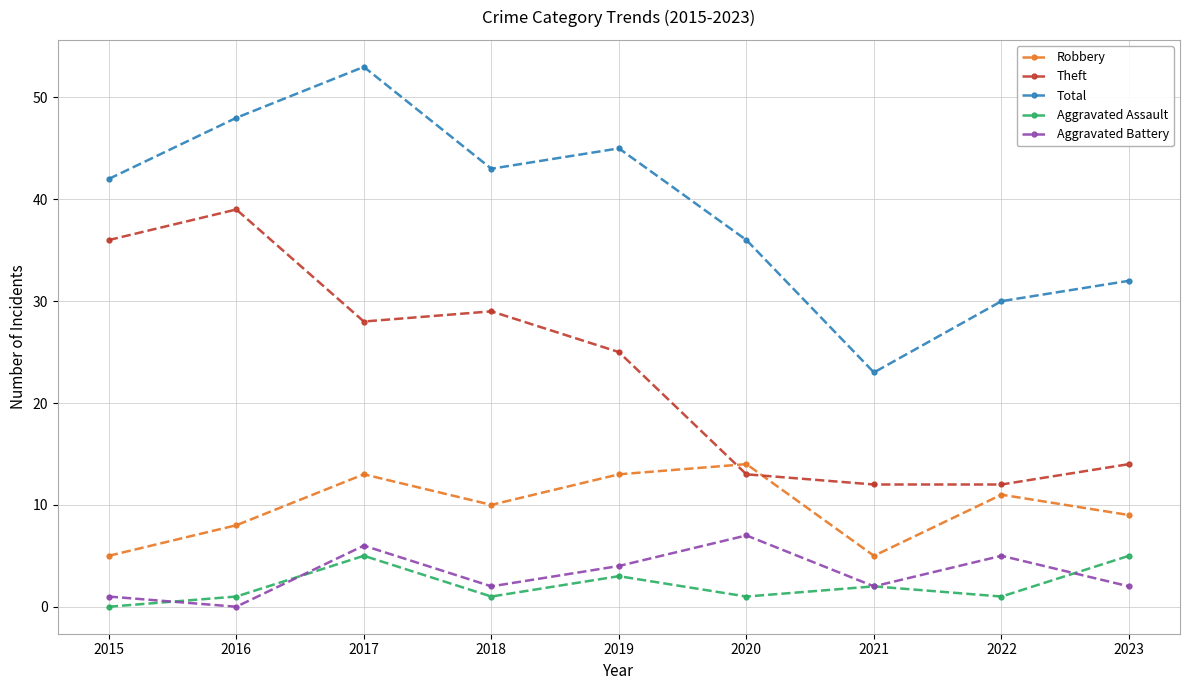

Is this an area chart (filled region under the line)?

No